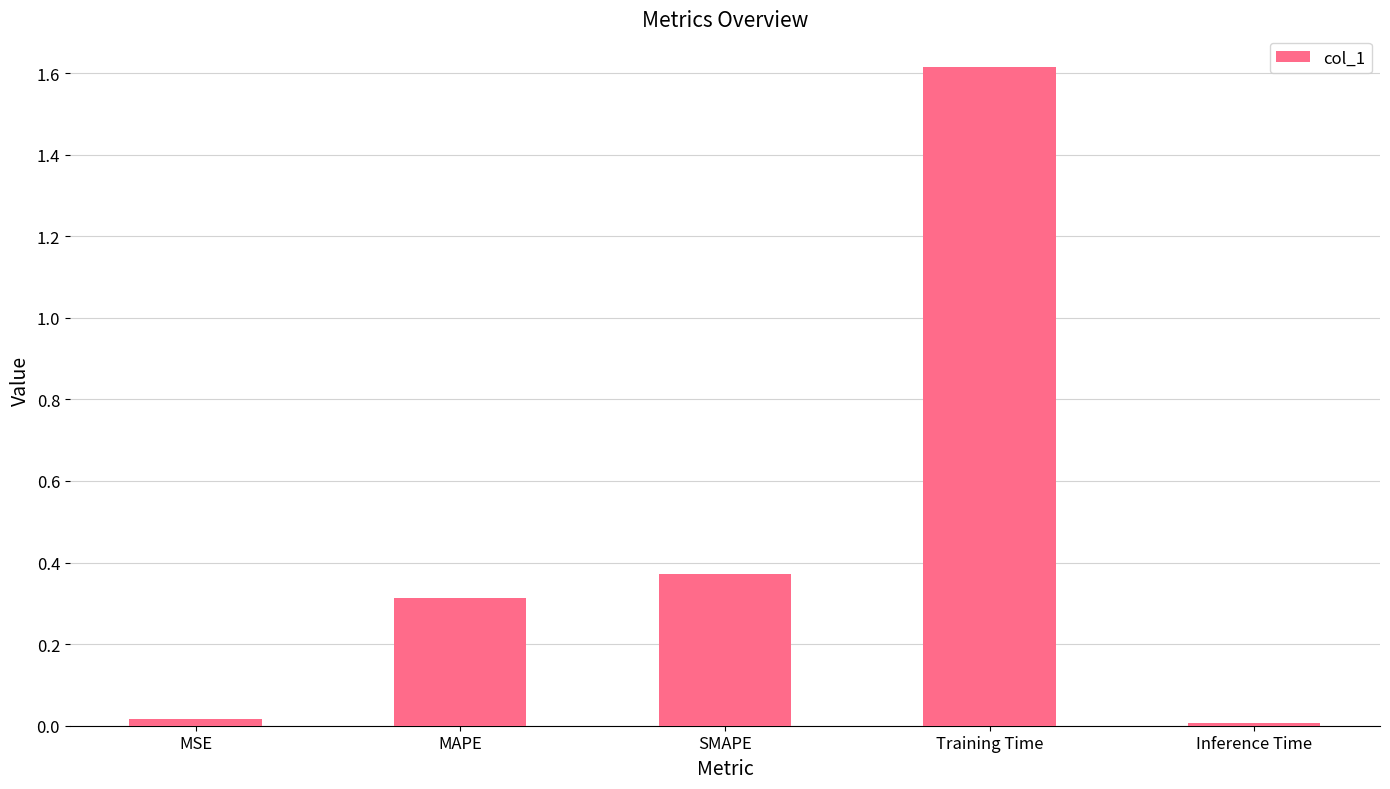

What is the sum of all values?

2.3